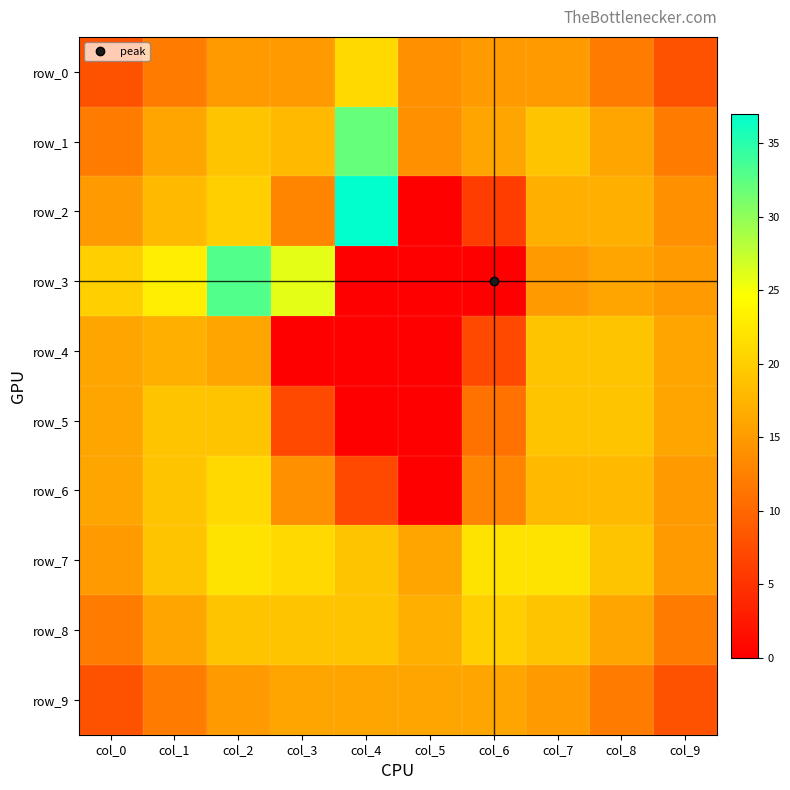

What value does the row_3 series have at col_7, to the nearest 5?

15